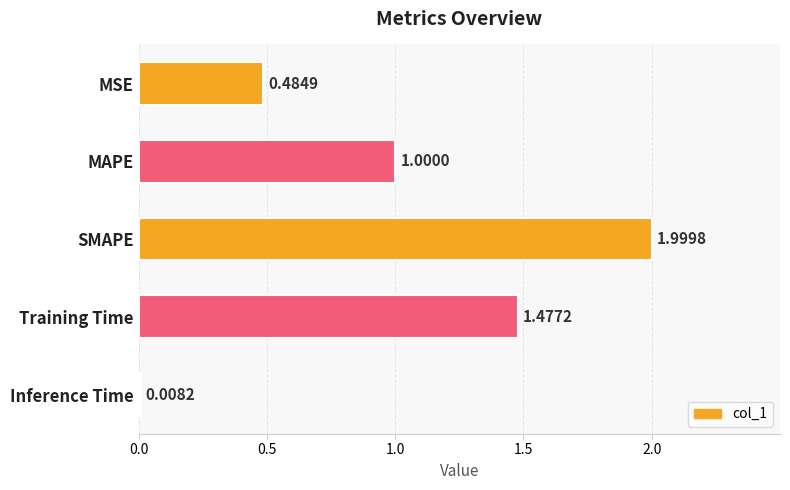

What is the ratio of the value at MSE to the value at Training Time?

0.3